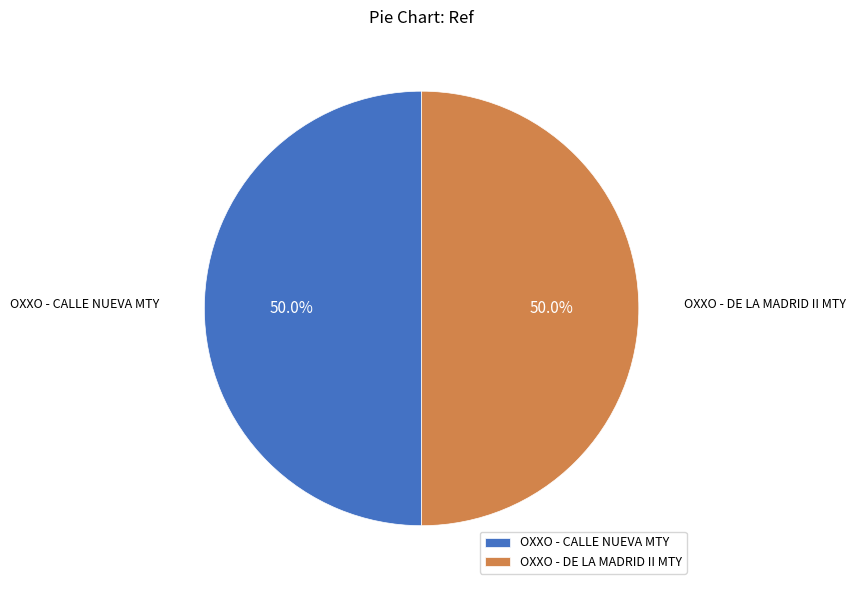

What percentage is NOT represented by OXXO - CALLE NUEVA MTY?

50.0%